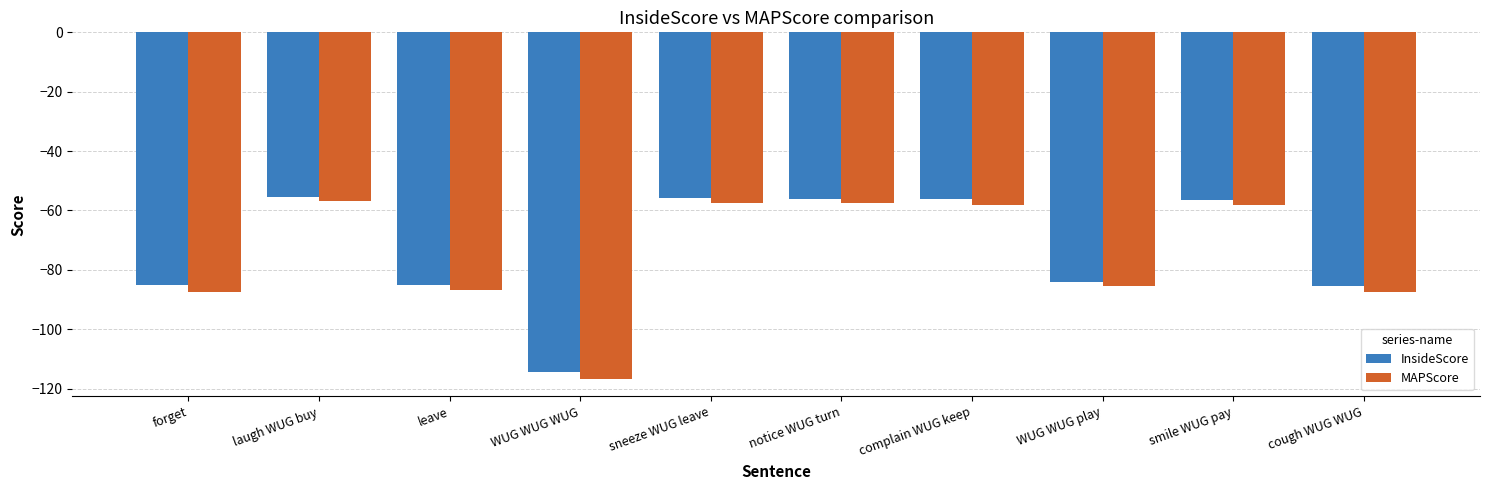

Which series changed the most between forget and sneeze WUG leave?

MAPScore